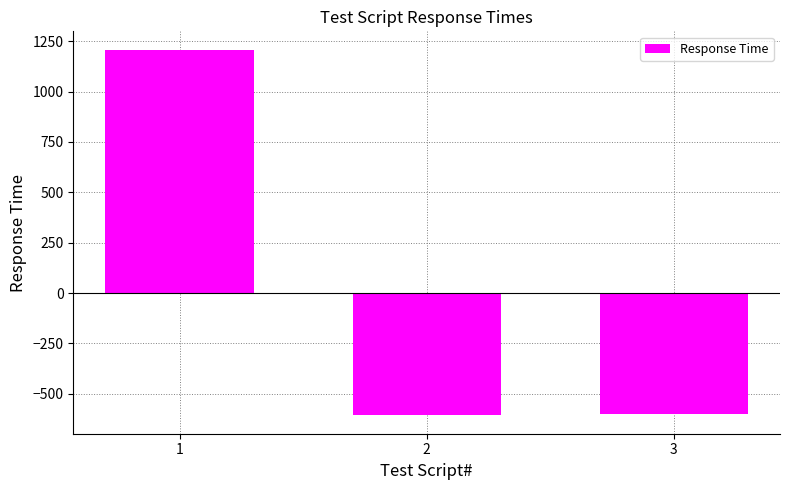

The chart shows a value of 1603.2 at 1. True or false?

False